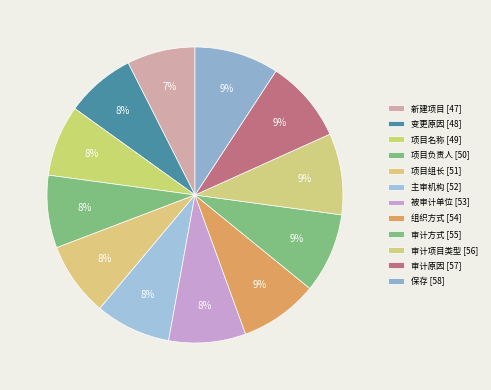

Is it true that 审计项目类型 is 9% of the pie?

True